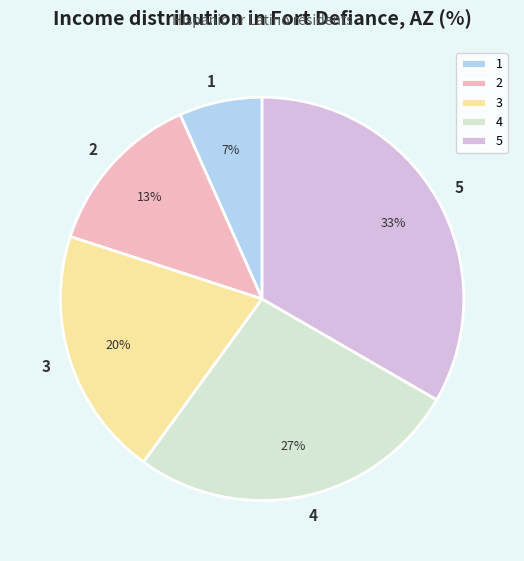

Do 5 and 4 together represent more than half of the pie?

Yes